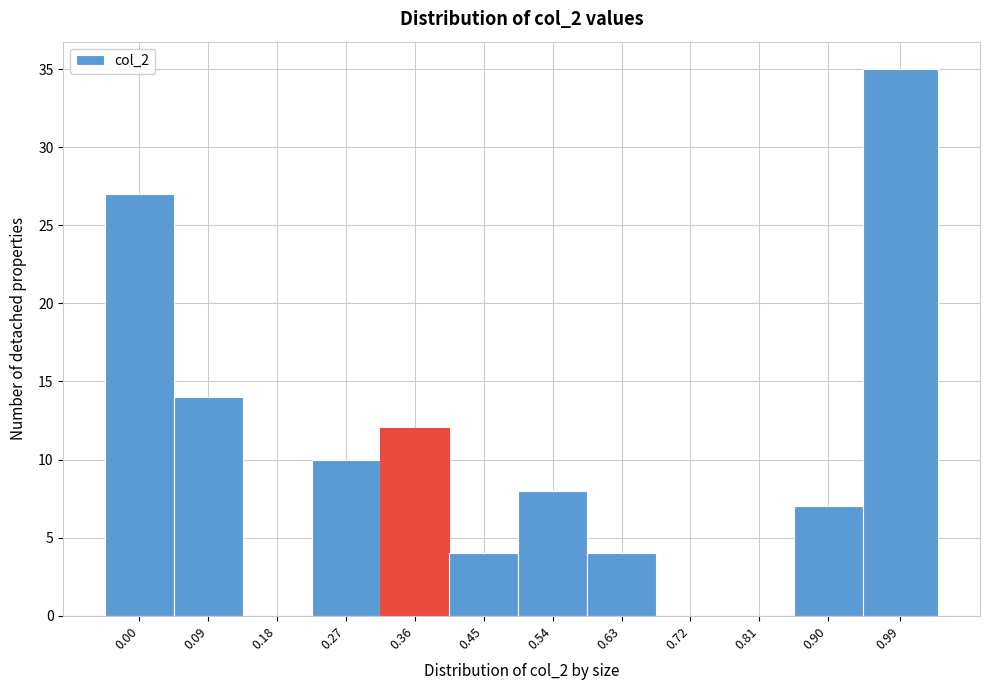

Reading left to right, extract all data points from this chart.

0.00=27	0.09=14	0.18=0	0.27=10	0.36=12	0.45=4	0.54=8	0.63=4	0.72=0	0.81=0	0.90=7	0.99=35